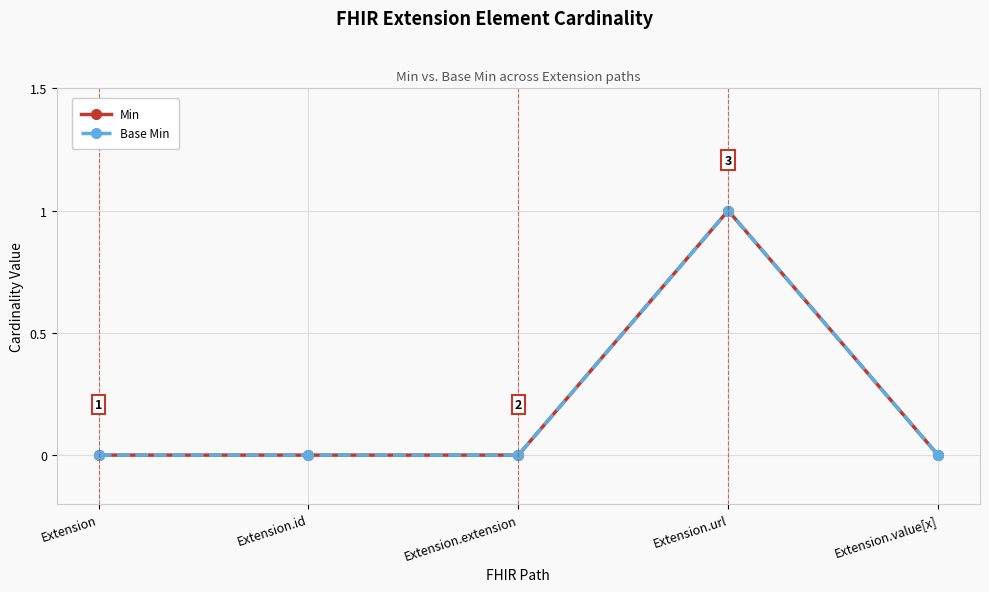

How many lines are shown in the chart?

2